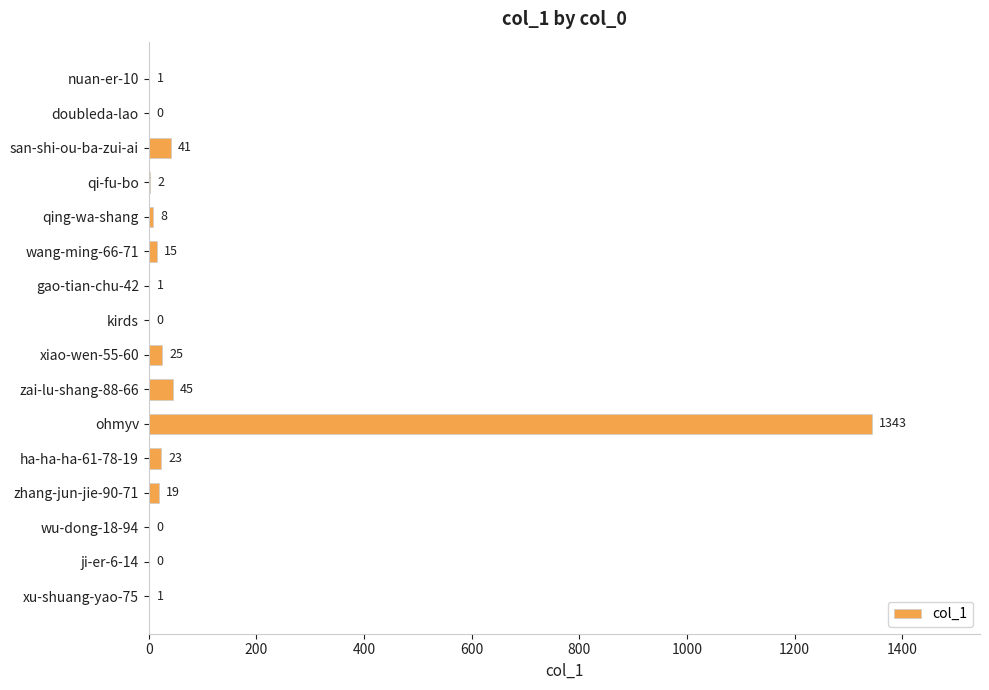

What value does the data have at qing-wa-shang?

8